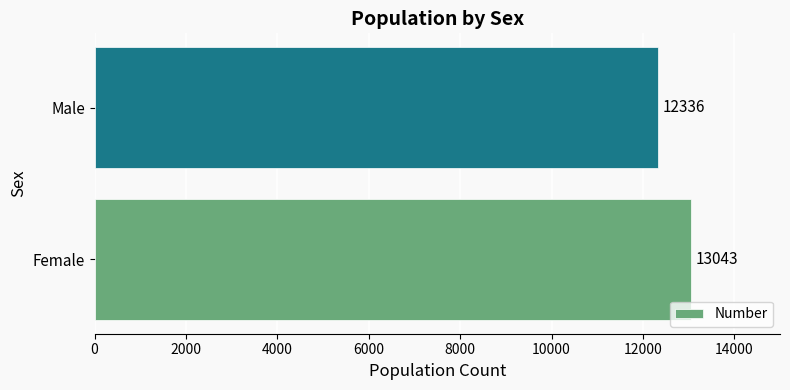

Reading bottom to top, list all the values displayed in this chart.

13043	12336